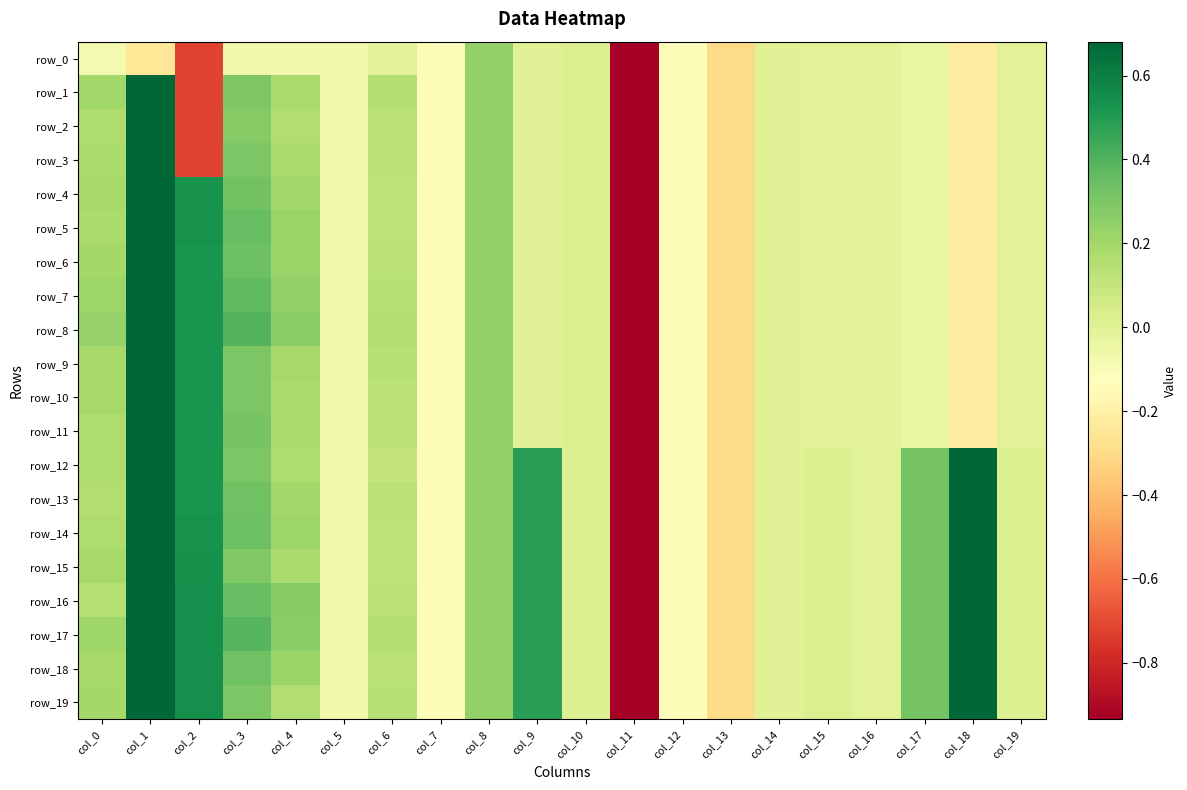

Reading right to left, transcribe all the data shown in this chart.

row_0: col_19=-0.0	col_18=-0.2	col_17=-0.0	col_16=-0.0	col_15=-0.0	col_14=-0.0	col_13=-0.3	col_12=-0.1	col_11=-5.1	col_10=0.0	col_9=0.0	col_8=0.2	col_7=-0.1	col_6=-0.0	col_5=-0.1	col_4=-0.1	col_3=-0.1	col_2=-0.7	col_1=-0.2	col_0=-0.1
row_1: col_19=-0.0	col_18=-0.2	col_17=-0.0	col_16=-0.0	col_15=-0.0	col_14=-0.0	col_13=-0.3	col_12=-0.1	col_11=-5.1	col_10=0.0	col_9=0.0	col_8=0.2	col_7=-0.1	col_6=0.2	col_5=-0.1	col_4=0.2	col_3=0.3	col_2=-0.7	col_1=1.0	col_0=0.2
row_2: col_19=-0.0	col_18=-0.2	col_17=-0.0	col_16=-0.0	col_15=-0.0	col_14=-0.0	col_13=-0.3	col_12=-0.1	col_11=-5.1	col_10=0.0	col_9=0.0	col_8=0.2	col_7=-0.1	col_6=0.1	col_5=-0.1	col_4=0.2	col_3=0.3	col_2=-0.7	col_1=1.0	col_0=0.2
row_3: col_19=-0.0	col_18=-0.2	col_17=-0.0	col_16=-0.0	col_15=-0.0	col_14=-0.0	col_13=-0.3	col_12=-0.1	col_11=-5.1	col_10=0.0	col_9=0.0	col_8=0.2	col_7=-0.1	col_6=0.1	col_5=-0.1	col_4=0.2	col_3=0.3	col_2=-0.7	col_1=1.0	col_0=0.2
row_4: col_19=-0.0	col_18=-0.2	col_17=-0.0	col_16=-0.0	col_15=-0.0	col_14=-0.0	col_13=-0.3	col_12=-0.1	col_11=-5.1	col_10=0.0	col_9=0.0	col_8=0.2	col_7=-0.1	col_6=0.1	col_5=-0.1	col_4=0.2	col_3=0.3	col_2=0.5	col_1=1.0	col_0=0.2
row_5: col_19=-0.0	col_18=-0.2	col_17=-0.0	col_16=-0.0	col_15=-0.0	col_14=-0.0	col_13=-0.3	col_12=-0.1	col_11=-5.1	col_10=0.0	col_9=0.0	col_8=0.2	col_7=-0.1	col_6=0.1	col_5=-0.1	col_4=0.2	col_3=0.3	col_2=0.5	col_1=0.9	col_0=0.2
row_6: col_19=-0.0	col_18=-0.2	col_17=-0.0	col_16=-0.0	col_15=-0.0	col_14=-0.0	col_13=-0.3	col_12=-0.1	col_11=-5.1	col_10=0.0	col_9=0.0	col_8=0.2	col_7=-0.1	col_6=0.1	col_5=-0.1	col_4=0.2	col_3=0.3	col_2=0.5	col_1=1.0	col_0=0.2
row_7: col_19=-0.0	col_18=-0.2	col_17=-0.0	col_16=-0.0	col_15=-0.0	col_14=-0.0	col_13=-0.3	col_12=-0.1	col_11=-5.1	col_10=0.0	col_9=0.0	col_8=0.2	col_7=-0.1	col_6=0.1	col_5=-0.1	col_4=0.2	col_3=0.4	col_2=0.5	col_1=1.0	col_0=0.2
row_8: col_19=-0.0	col_18=-0.2	col_17=-0.0	col_16=-0.0	col_15=-0.0	col_14=-0.0	col_13=-0.3	col_12=-0.1	col_11=-5.1	col_10=0.0	col_9=0.0	col_8=0.2	col_7=-0.1	col_6=0.2	col_5=-0.1	col_4=0.3	col_3=0.4	col_2=0.5	col_1=1.0	col_0=0.2
row_9: col_19=-0.0	col_18=-0.2	col_17=-0.0	col_16=-0.0	col_15=-0.0	col_14=-0.0	col_13=-0.3	col_12=-0.1	col_11=-5.1	col_10=0.0	col_9=0.0	col_8=0.2	col_7=-0.1	col_6=0.1	col_5=-0.1	col_4=0.2	col_3=0.3	col_2=0.5	col_1=1.0	col_0=0.2
row_10: col_19=-0.0	col_18=-0.2	col_17=-0.0	col_16=-0.0	col_15=-0.0	col_14=-0.0	col_13=-0.3	col_12=-0.1	col_11=-5.1	col_10=0.0	col_9=0.0	col_8=0.2	col_7=-0.1	col_6=0.1	col_5=-0.1	col_4=0.2	col_3=0.3	col_2=0.5	col_1=1.0	col_0=0.2
row_11: col_19=-0.0	col_18=-0.2	col_17=-0.0	col_16=-0.0	col_15=-0.0	col_14=-0.0	col_13=-0.3	col_12=-0.1	col_11=-5.1	col_10=0.0	col_9=0.0	col_8=0.2	col_7=-0.1	col_6=0.1	col_5=-0.1	col_4=0.2	col_3=0.3	col_2=0.5	col_1=1.0	col_0=0.2
row_12: col_19=0.0	col_18=0.7	col_17=0.3	col_16=-0.0	col_15=0.0	col_14=-0.0	col_13=-0.3	col_12=-0.1	col_11=-5.1	col_10=0.0	col_9=0.5	col_8=0.2	col_7=-0.1	col_6=0.1	col_5=-0.1	col_4=0.2	col_3=0.3	col_2=0.5	col_1=0.9	col_0=0.2
row_13: col_19=0.0	col_18=0.7	col_17=0.3	col_16=-0.0	col_15=0.0	col_14=-0.0	col_13=-0.3	col_12=-0.1	col_11=-5.1	col_10=0.0	col_9=0.5	col_8=0.2	col_7=-0.1	col_6=0.1	col_5=-0.1	col_4=0.2	col_3=0.3	col_2=0.5	col_1=0.9	col_0=0.2
row_14: col_19=0.0	col_18=0.7	col_17=0.3	col_16=-0.0	col_15=0.0	col_14=-0.0	col_13=-0.3	col_12=-0.1	col_11=-5.1	col_10=0.0	col_9=0.5	col_8=0.2	col_7=-0.1	col_6=0.1	col_5=-0.1	col_4=0.2	col_3=0.3	col_2=0.5	col_1=0.9	col_0=0.2
row_15: col_19=0.0	col_18=0.7	col_17=0.3	col_16=-0.0	col_15=0.0	col_14=-0.0	col_13=-0.3	col_12=-0.1	col_11=-5.1	col_10=0.0	col_9=0.5	col_8=0.2	col_7=-0.1	col_6=0.1	col_5=-0.1	col_4=0.2	col_3=0.3	col_2=0.5	col_1=1.0	col_0=0.2
row_16: col_19=0.0	col_18=0.7	col_17=0.3	col_16=-0.0	col_15=0.0	col_14=-0.0	col_13=-0.3	col_12=-0.1	col_11=-5.1	col_10=0.0	col_9=0.5	col_8=0.2	col_7=-0.1	col_6=0.1	col_5=-0.1	col_4=0.3	col_3=0.3	col_2=0.5	col_1=1.0	col_0=0.2
row_17: col_19=0.0	col_18=0.7	col_17=0.3	col_16=-0.0	col_15=0.0	col_14=-0.0	col_13=-0.3	col_12=-0.1	col_11=-5.1	col_10=0.0	col_9=0.5	col_8=0.2	col_7=-0.1	col_6=0.2	col_5=-0.1	col_4=0.3	col_3=0.4	col_2=0.5	col_1=1.0	col_0=0.2
row_18: col_19=0.0	col_18=0.7	col_17=0.3	col_16=-0.0	col_15=0.0	col_14=-0.0	col_13=-0.3	col_12=-0.1	col_11=-5.1	col_10=0.0	col_9=0.5	col_8=0.2	col_7=-0.1	col_6=0.1	col_5=-0.1	col_4=0.2	col_3=0.3	col_2=0.5	col_1=1.0	col_0=0.2
row_19: col_19=0.0	col_18=0.7	col_17=0.3	col_16=-0.0	col_15=0.0	col_14=-0.0	col_13=-0.3	col_12=-0.1	col_11=-5.1	col_10=0.0	col_9=0.5	col_8=0.2	col_7=-0.1	col_6=0.1	col_5=-0.1	col_4=0.2	col_3=0.3	col_2=0.5	col_1=1.0	col_0=0.2